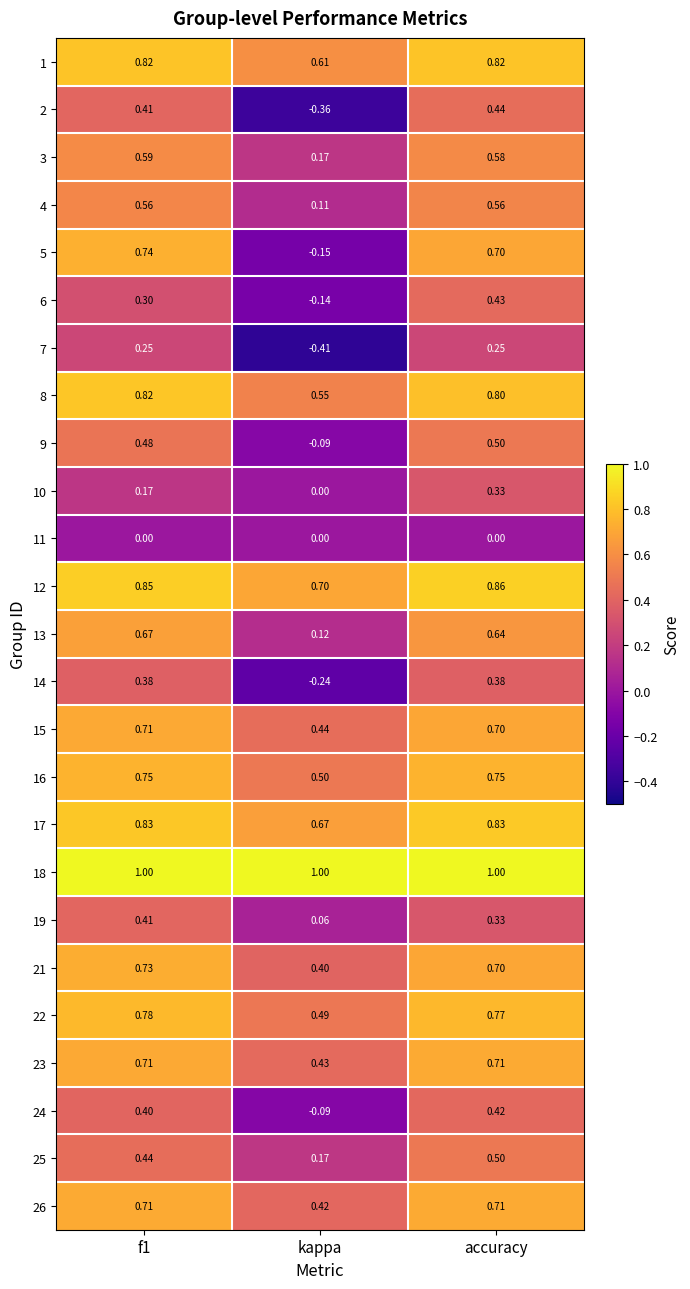

Which series changed the most between f1 and accuracy?

10